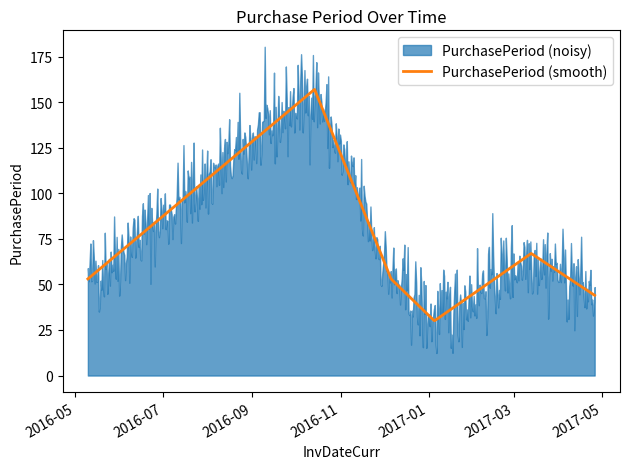

True or false: the data shows 30 at 2017-01-05.

True